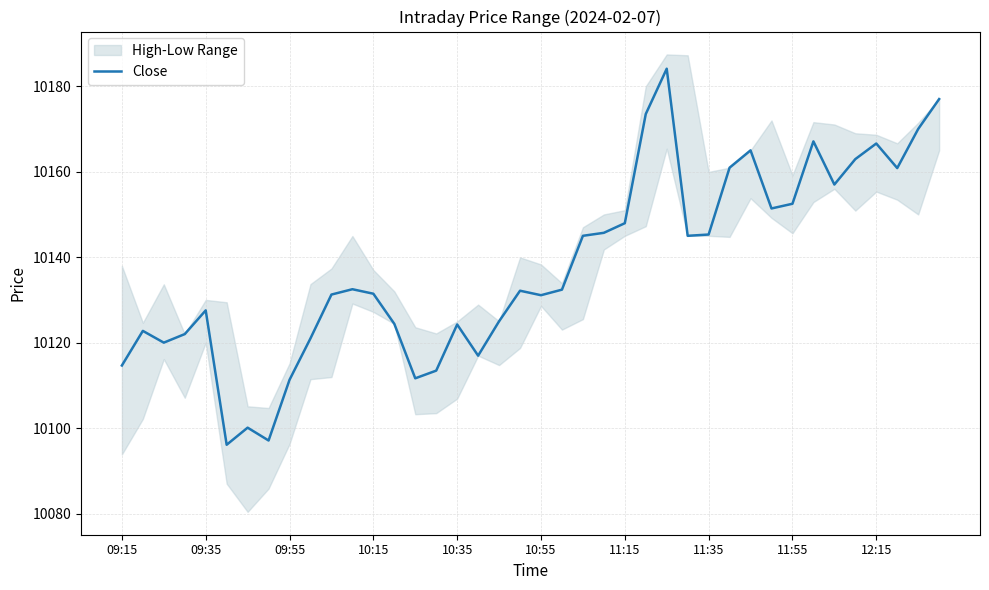

What is the sum of the values at 17 and 37?

20277.8